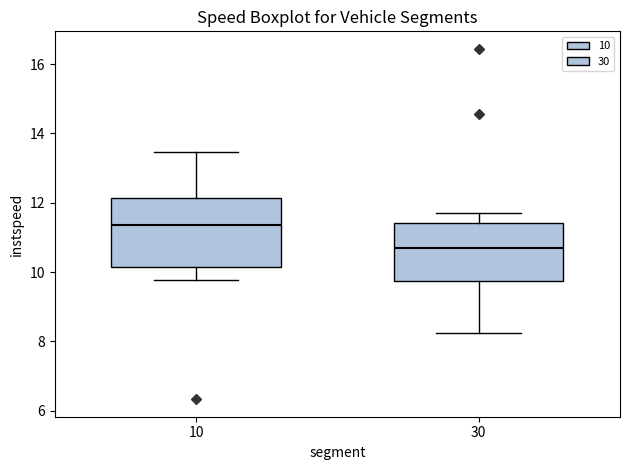

Reading left to right, transcribe this box plot: for each box, give where its median line is, the range the box spans, and where its two whiskers end, as read against the y-axis. The values are not printed on the chart, so give them approximately, as read against the axis.

10: median 11.4, box 10.2 to 12.2, whiskers 9.8 to 13.4
30: median 10.6, box 9.8 to 11.4, whiskers 8.2 to 11.8